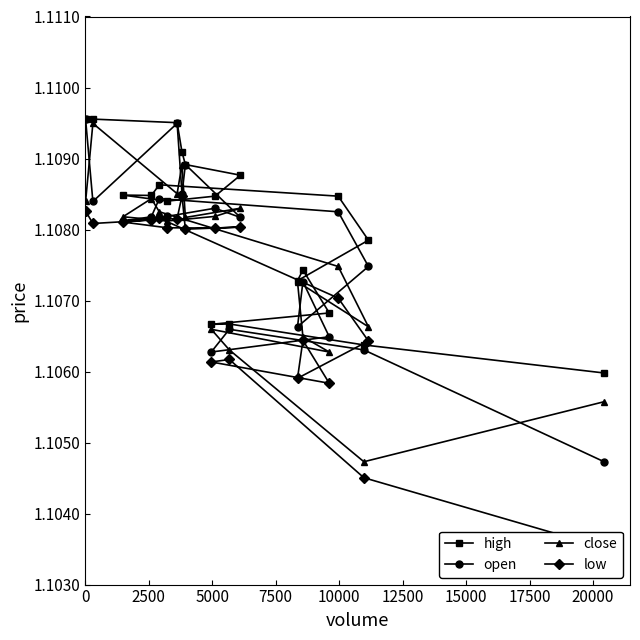

What is the greatest value displayed?

1.1